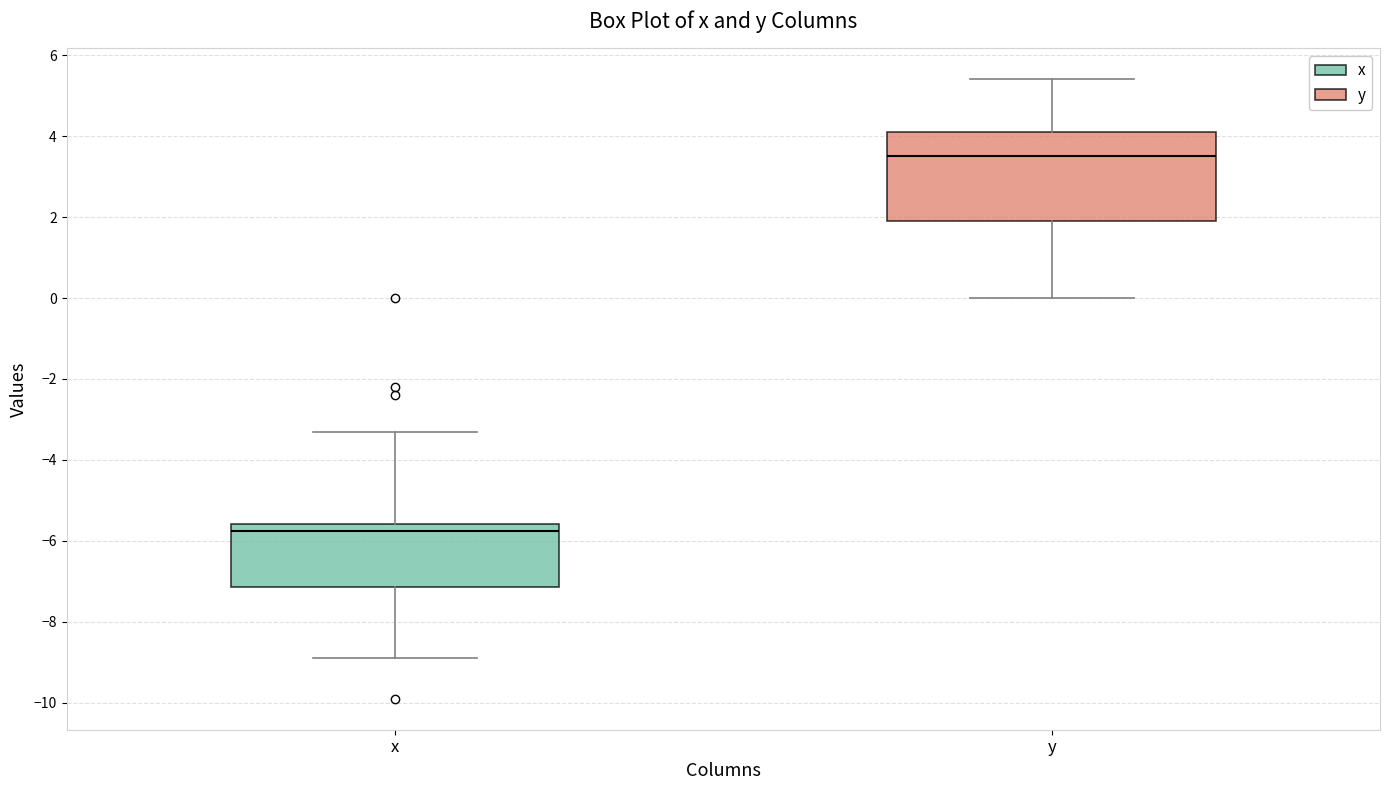

Comparing the boxes themselves (not the whiskers), which one is the tallest?

y